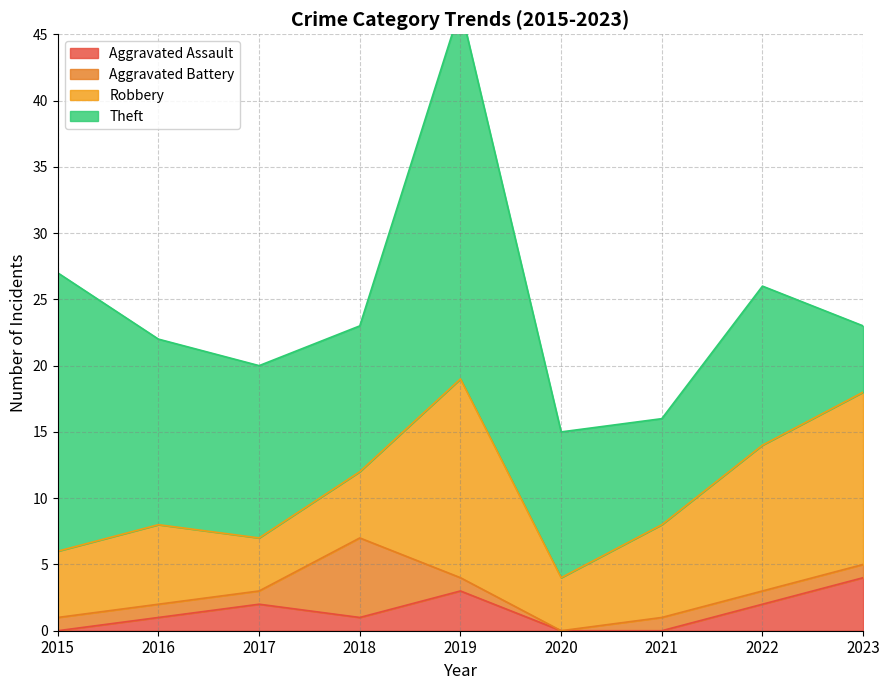

Between which two adjacent categories do Theft and Robbery first intersect?

2022 and 2023